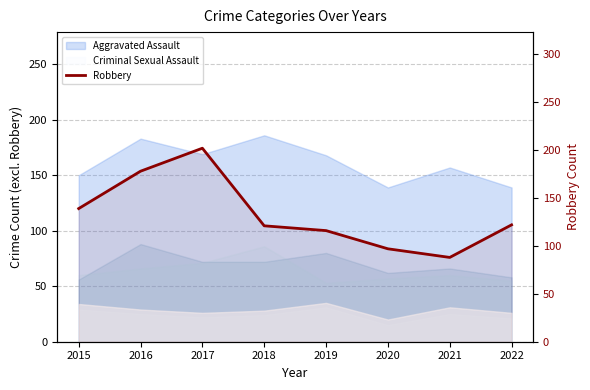

Where does the data first go above 122?

2015